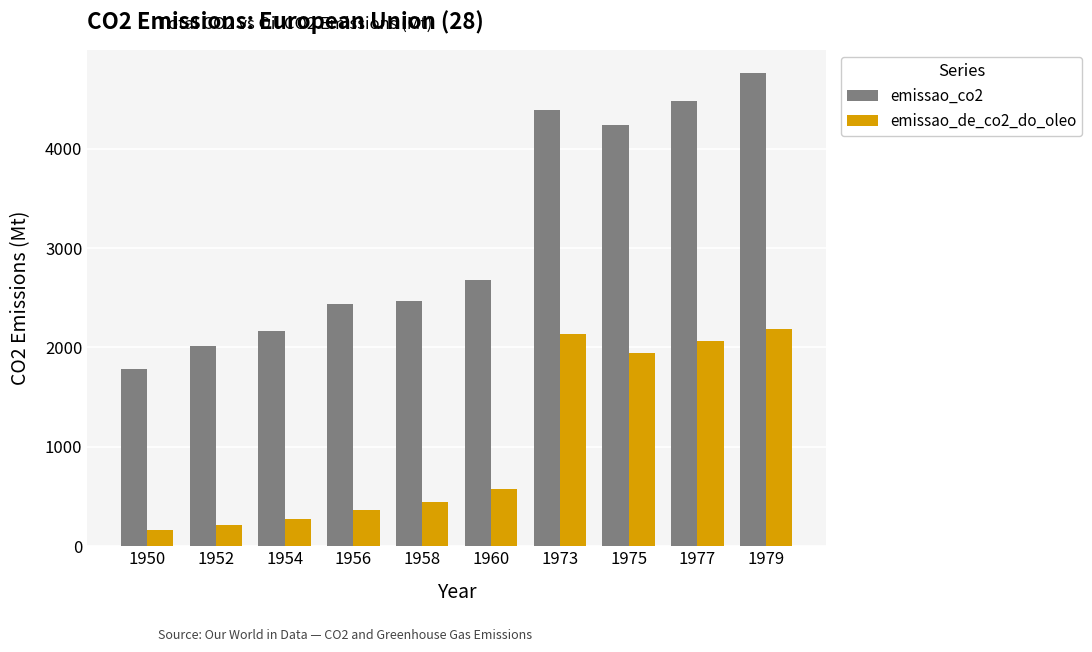

Is the value of emissao_de_co2_do_oleo at 1973 greater than the value of emissao_co2 at 1960?

No